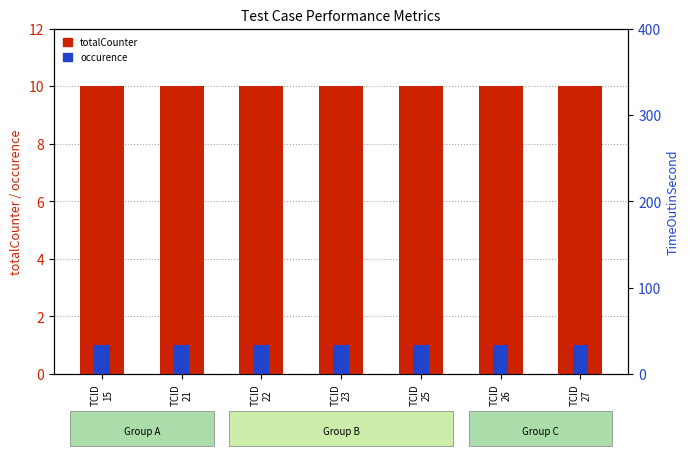

Which category has the highest value in the totalCounter series?

TCID
15